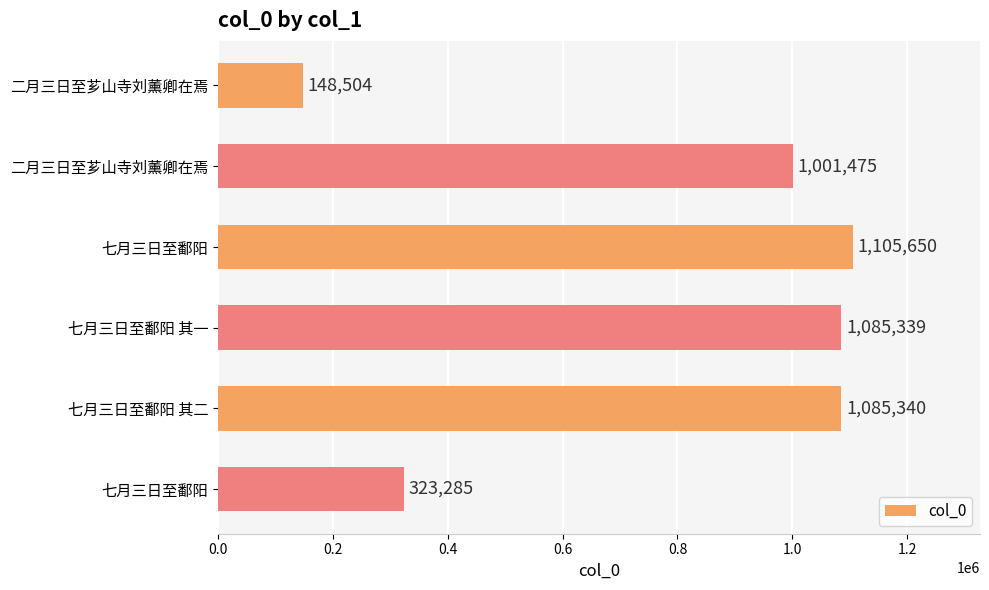

What is the minimum value shown in the chart?

148504